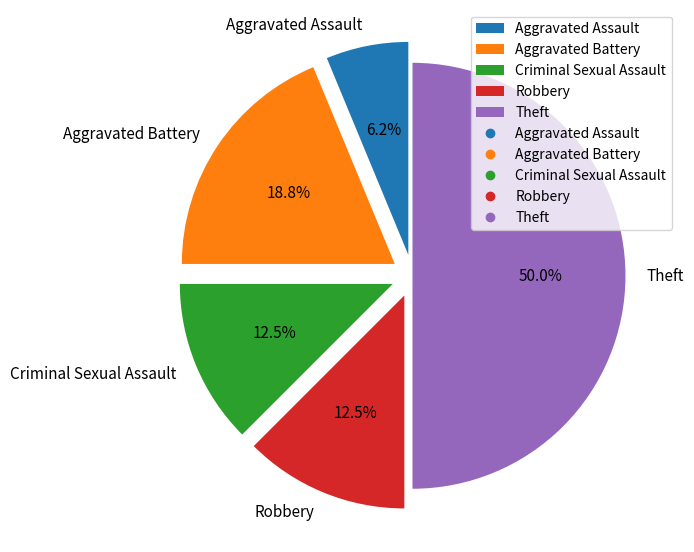

Is the sum of Robbery and Aggravated Battery greater than half?

No